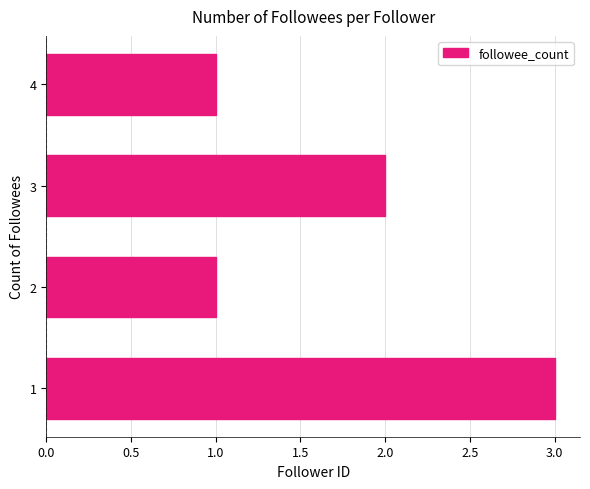

What is the maximum value shown in the chart?

3